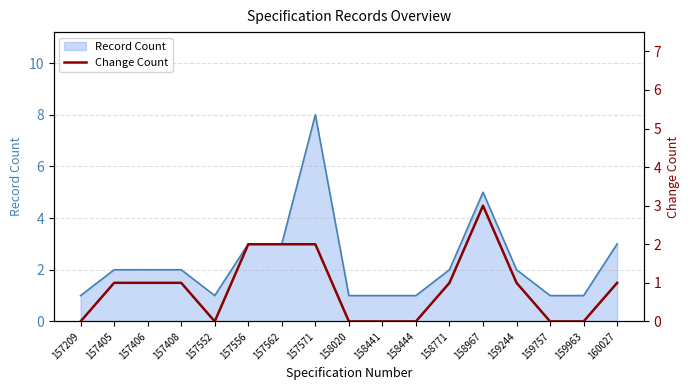

Is it true that the value at 158771 is 0?

False